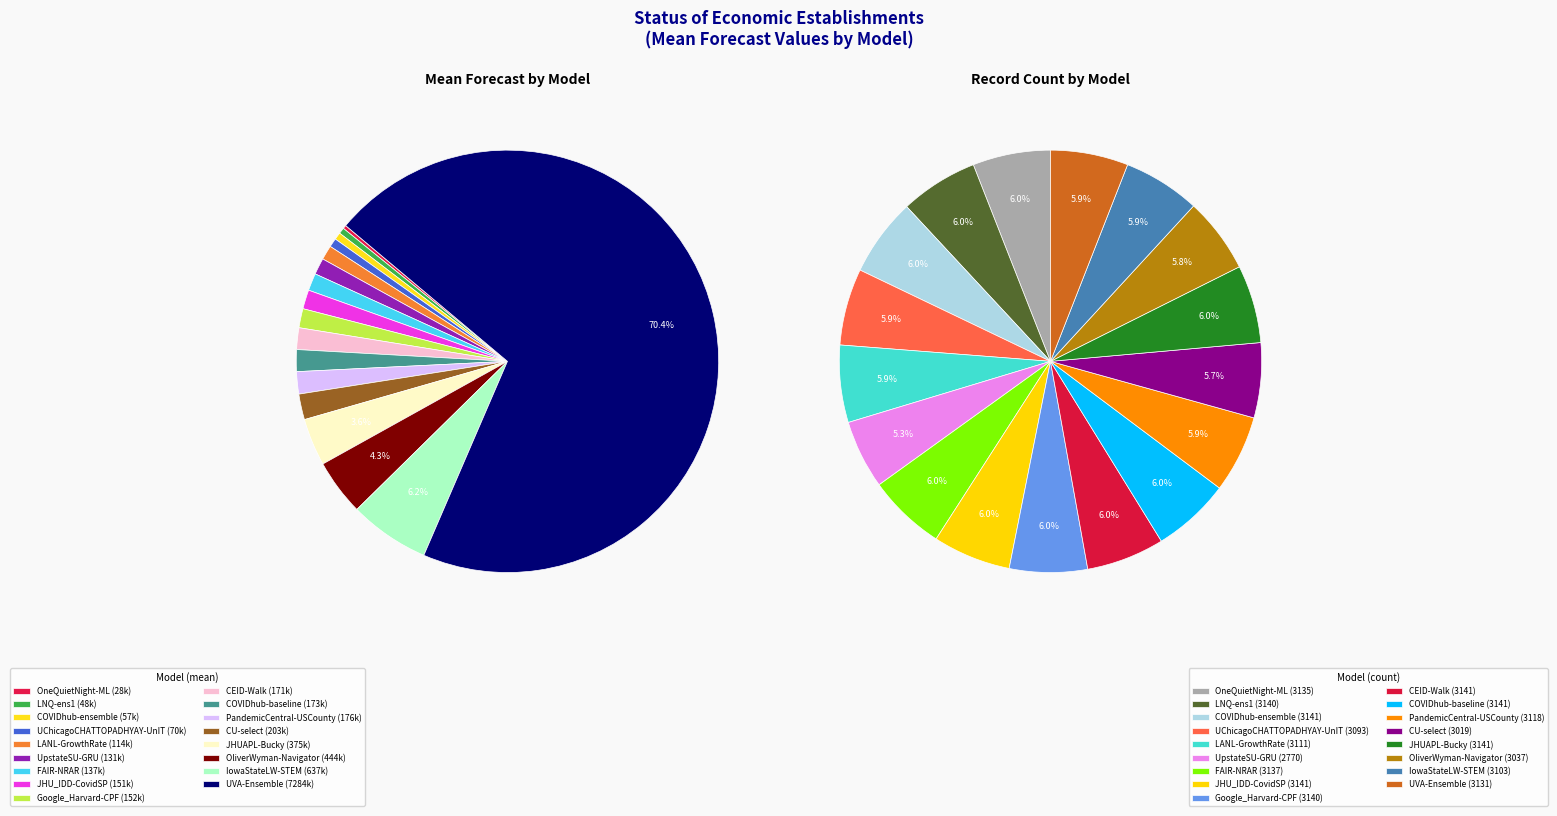

To the nearest percent, what portion does FAIR-NRAR represent?

1%